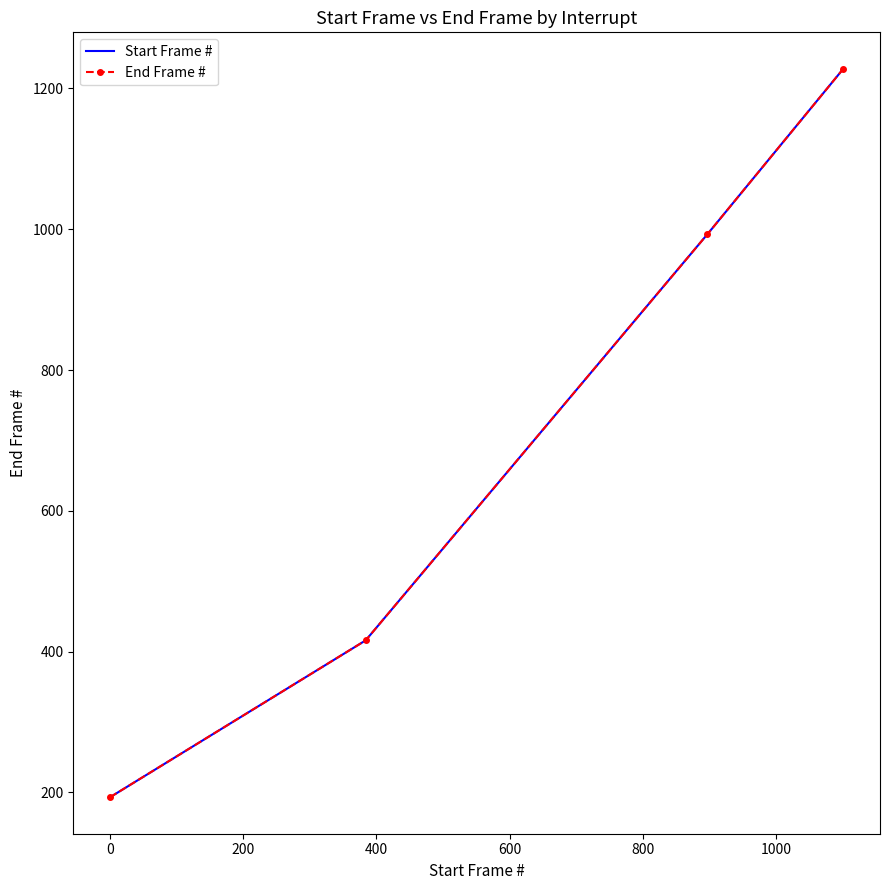

How many lines are shown in the chart?

2